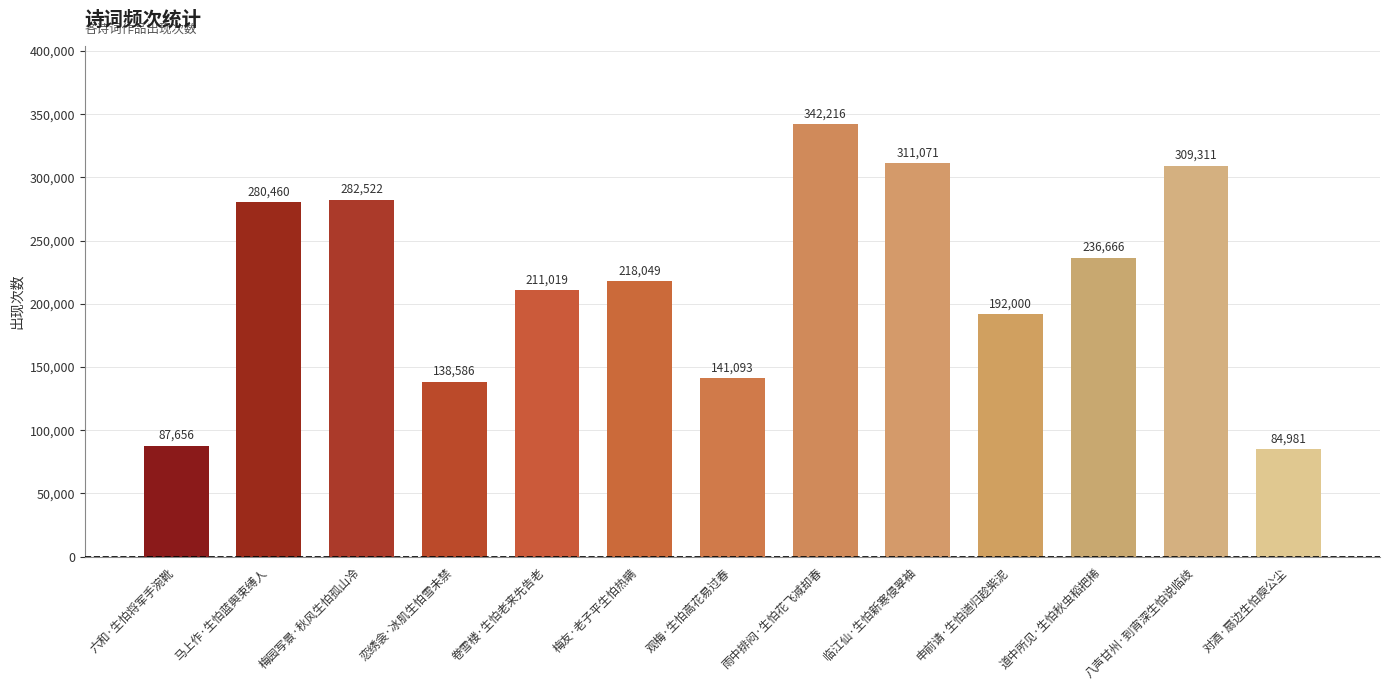

Which has a higher value, 梅园写景·秋风生怕孤山冷 or 六和·生怕将军手涴靴?

梅园写景·秋风生怕孤山冷